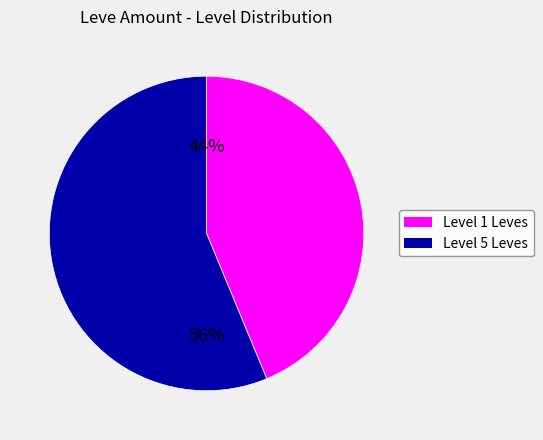

How many slices are in this pie chart?

2